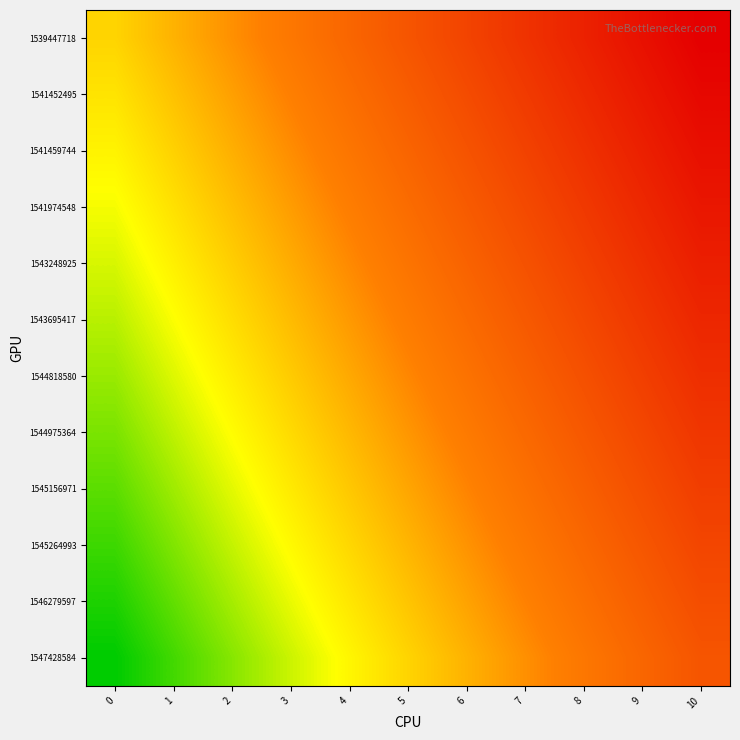

Between 1 and 9, which is larger?

9